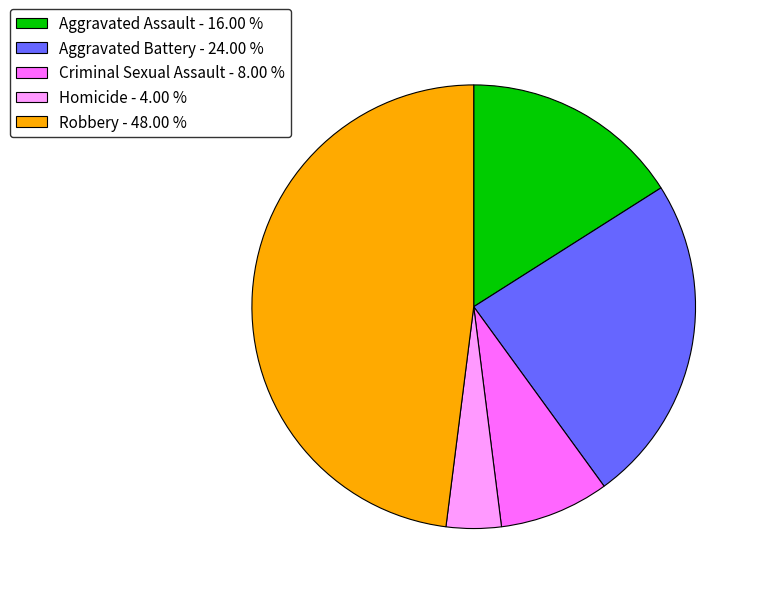

Which has a higher value, Criminal Sexual Assault - 8.00 % or Aggravated Assault - 16.00 %?

Aggravated Assault - 16.00 %